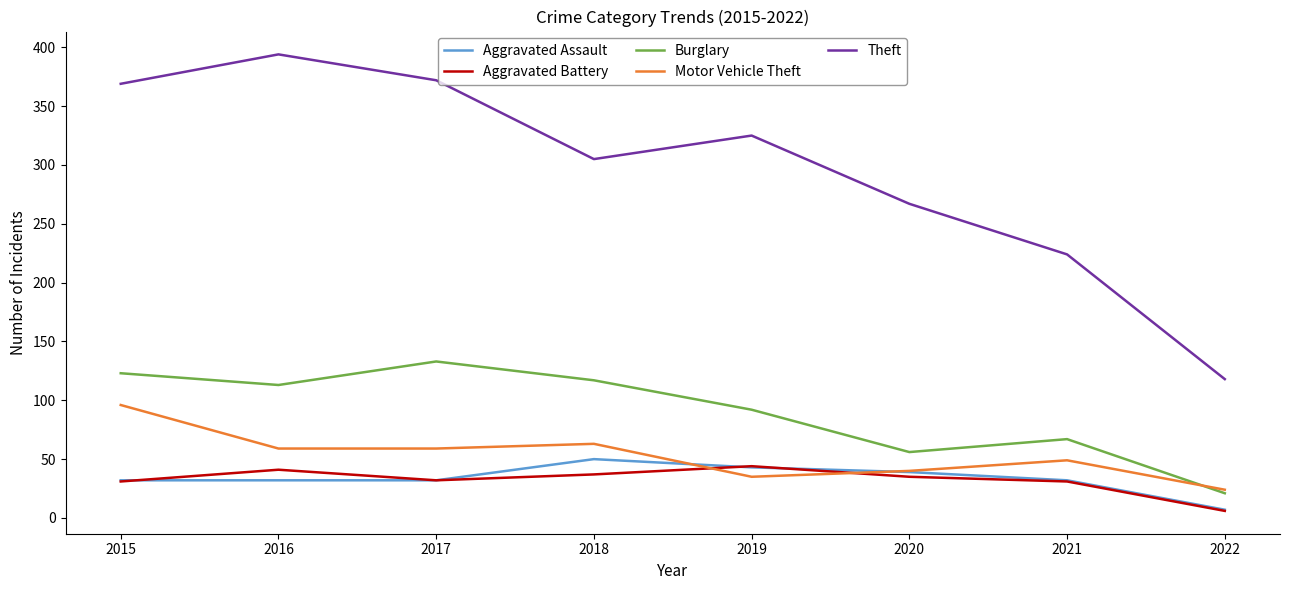

Which series has the widest spread of values?

Theft